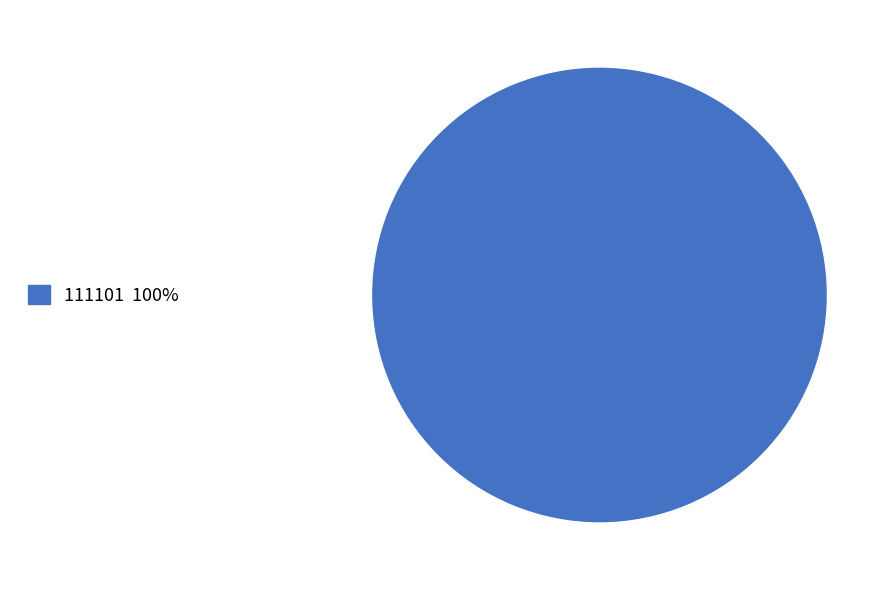

Is there any slice that represents more than half of the pie?

Yes